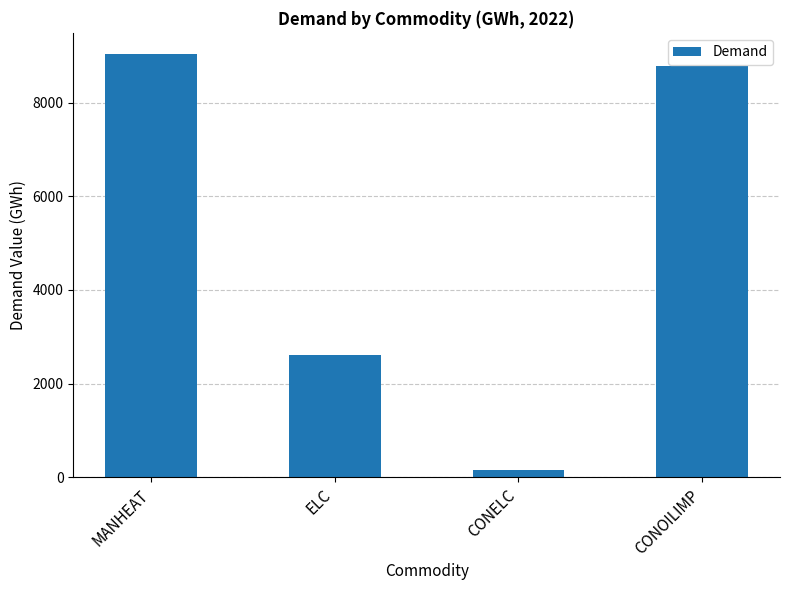

What is the label of the 2nd bar from the right?

CONELC